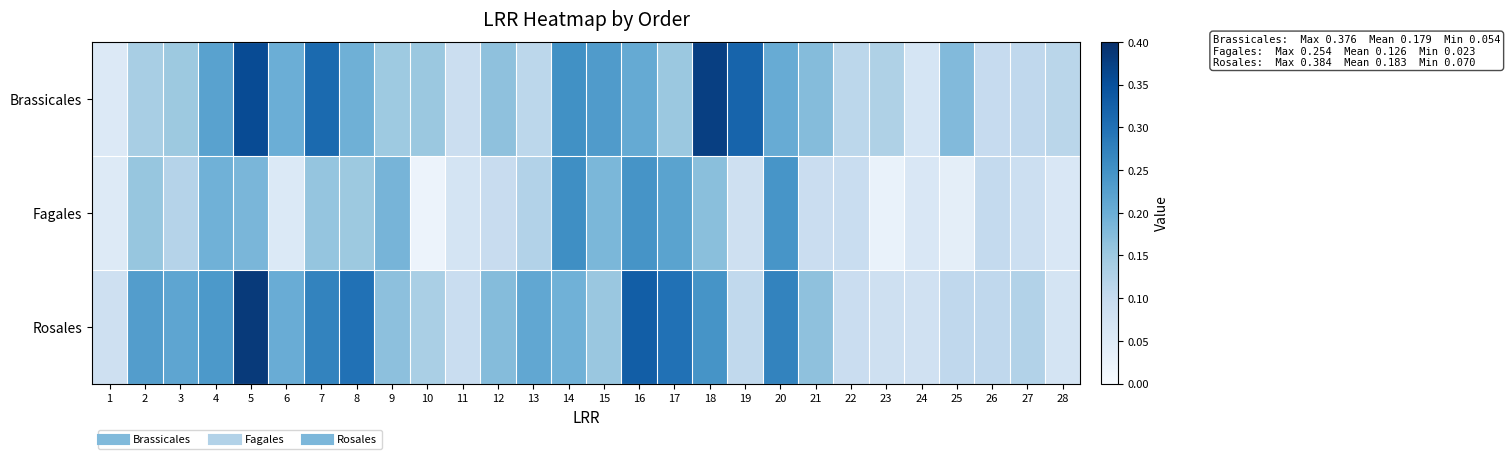

Reading right to left, what are all the values shown in this chart?

Brassicales: 28=0.1	27=0.1	26=0.1	25=0.2	24=0.1	23=0.1	22=0.1	21=0.2	20=0.2	19=0.3	18=0.4	17=0.2	16=0.2	15=0.2	14=0.3	13=0.1	12=0.2	11=0.1	10=0.2	9=0.1	8=0.2	7=0.3	6=0.2	5=0.4	4=0.2	3=0.2	2=0.1	1=0.1
Fagales: 28=0.1	27=0.1	26=0.1	25=0.0	24=0.1	23=0.0	22=0.1	21=0.1	20=0.2	19=0.1	18=0.2	17=0.2	16=0.2	15=0.2	14=0.3	13=0.1	12=0.1	11=0.1	10=0.0	9=0.2	8=0.2	7=0.2	6=0.1	5=0.2	4=0.2	3=0.1	2=0.2	1=0.1
Rosales: 28=0.1	27=0.1	26=0.1	25=0.1	24=0.1	23=0.1	22=0.1	21=0.2	20=0.3	19=0.1	18=0.2	17=0.3	16=0.3	15=0.2	14=0.2	13=0.2	12=0.2	11=0.1	10=0.1	9=0.2	8=0.3	7=0.3	6=0.2	5=0.4	4=0.2	3=0.2	2=0.2	1=0.1